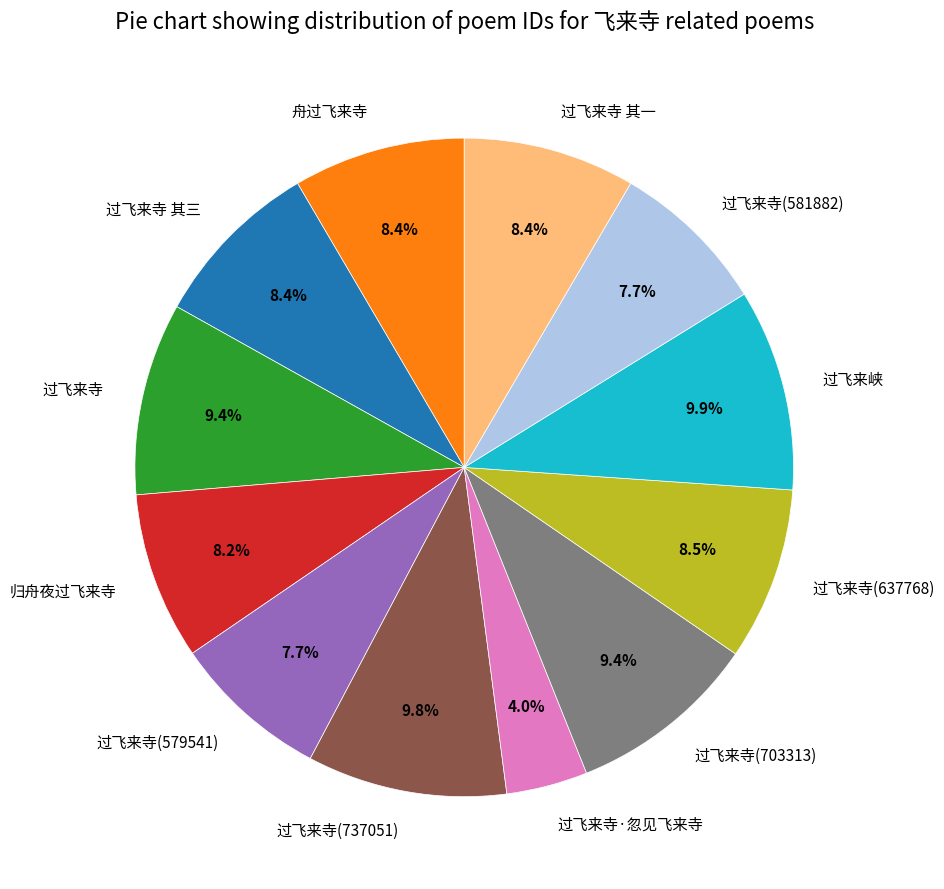

To the nearest percent, what portion does 过飞来寺·忽见飞来寺 represent?

4%